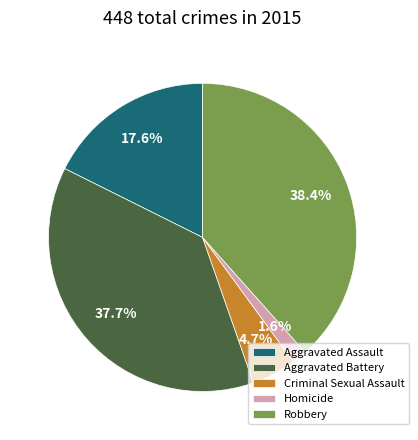

Does Aggravated Battery account for over 50% of the chart?

No